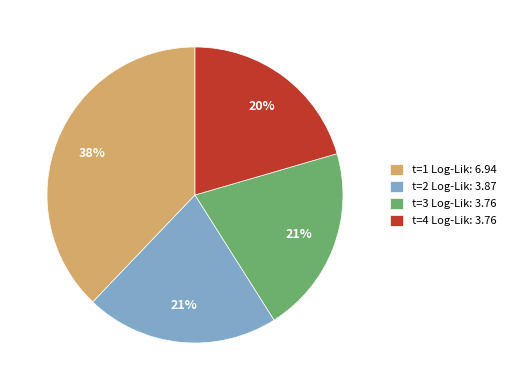

What is the ratio of the value at t=2 to the value at t=3?

1.0